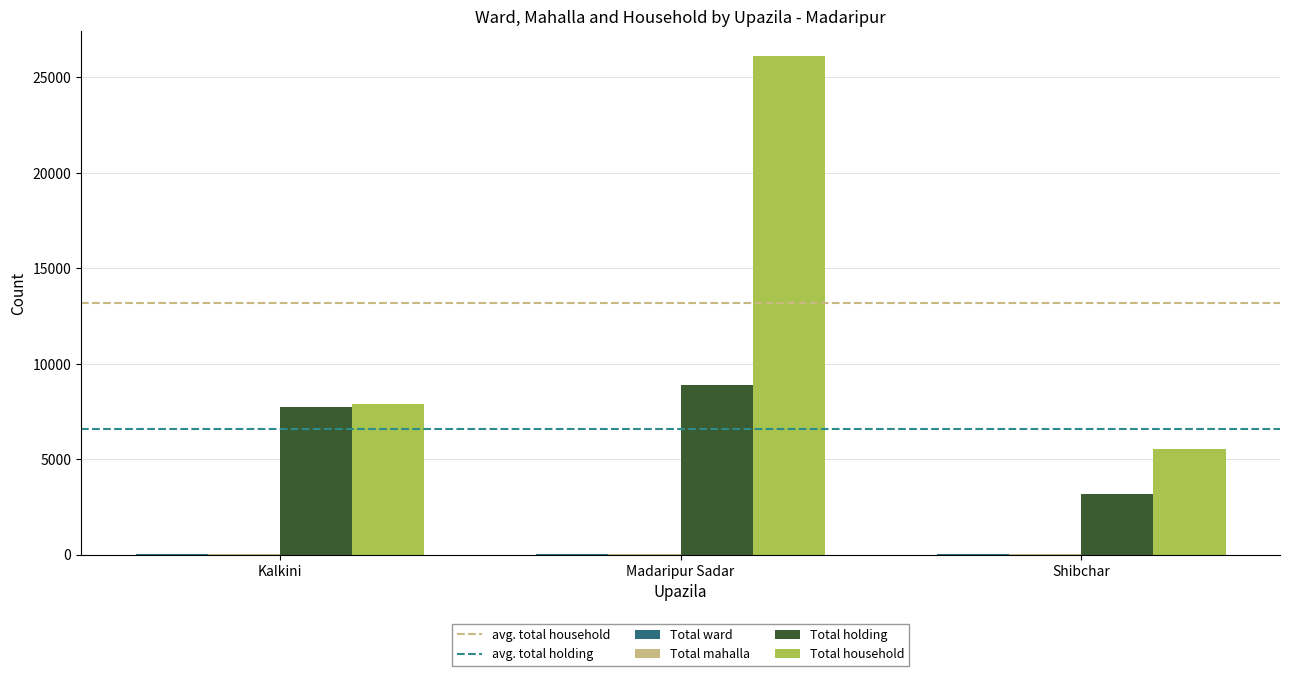

Which label corresponds to the largest value in the chart?

Madaripur Sadar